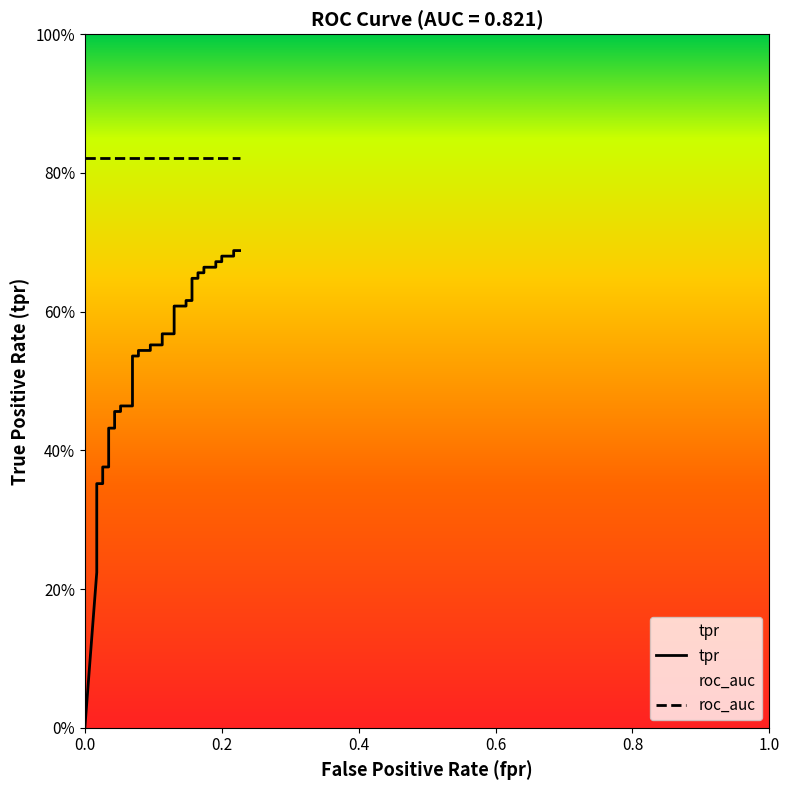

What is the label of the 35th point from the right?

1.0